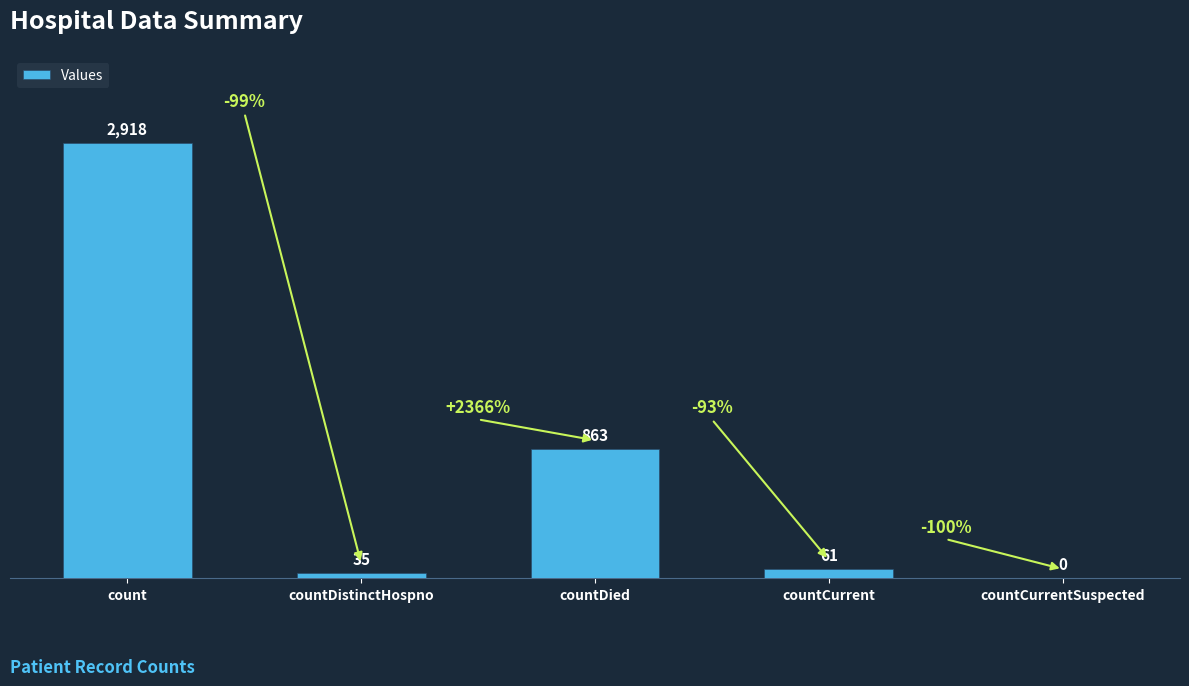

Between countCurrentSuspected and countDistinctHospno, which is larger?

countDistinctHospno